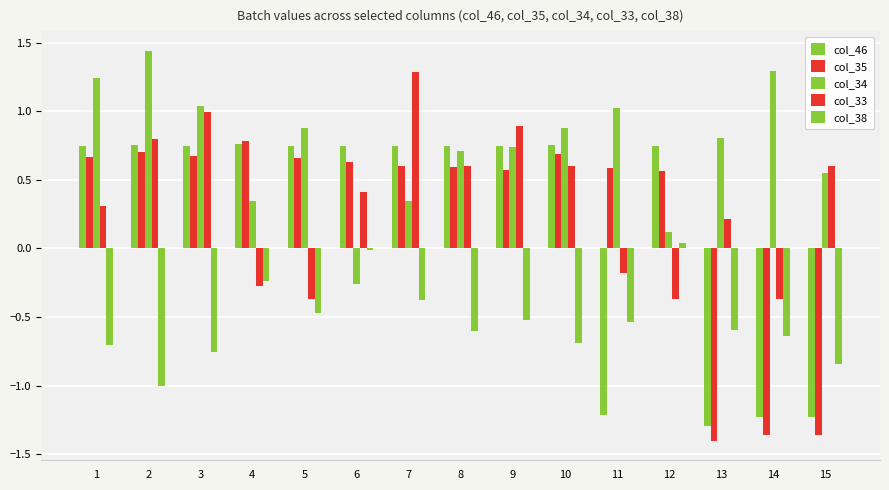

Are the bars grouped side by side (vs. stacked)?

Yes